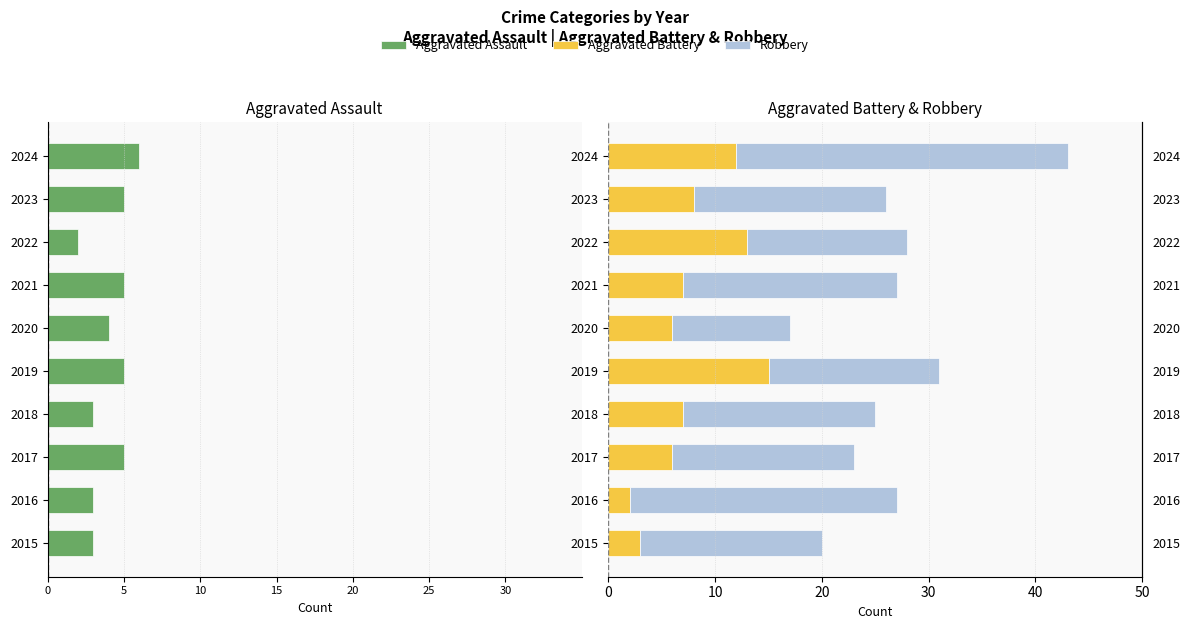

How many categories are shown in the chart?

10